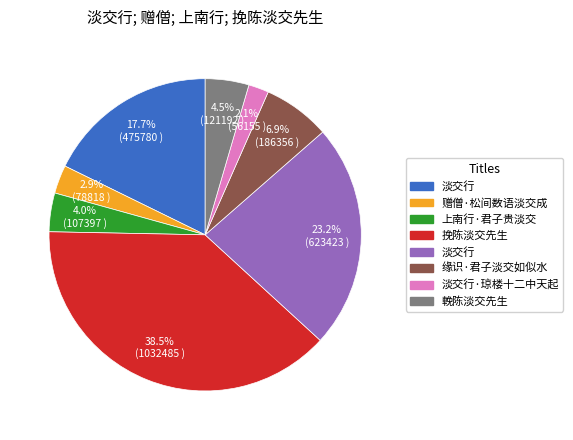

Does any single category account for the majority?

No